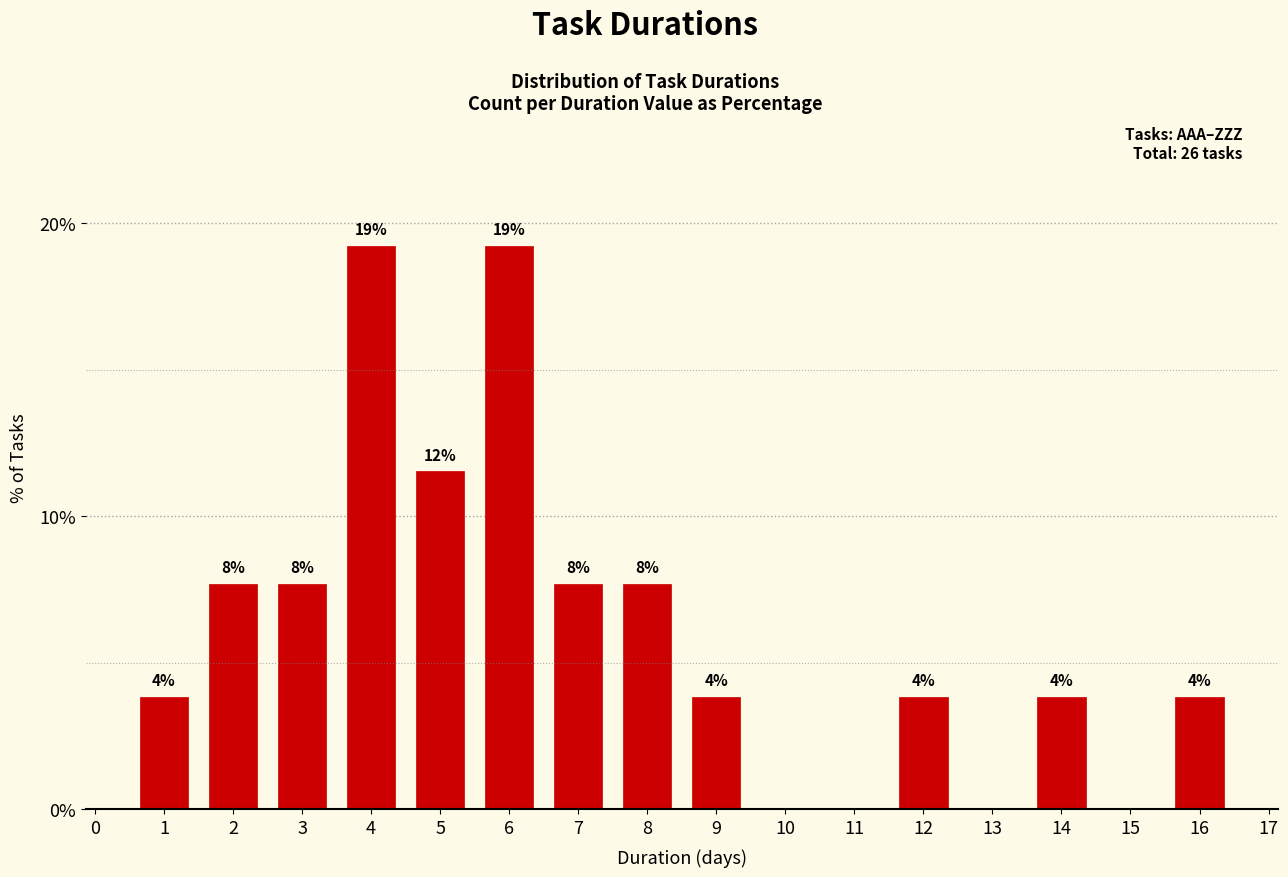

Between 2 and 8, which is larger?

2